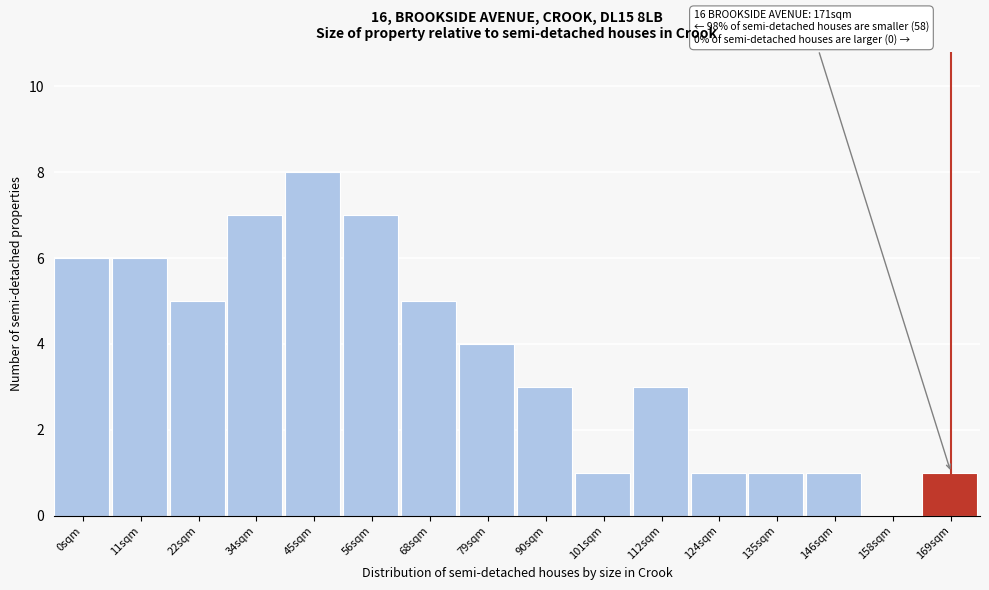

Reading right to left, list all the values displayed in this chart.

169sqm=1	158sqm=0	146sqm=1	135sqm=1	124sqm=1	112sqm=3	101sqm=1	90sqm=3	79sqm=4	68sqm=5	56sqm=7	45sqm=8	34sqm=7	22sqm=5	11sqm=6	0sqm=6